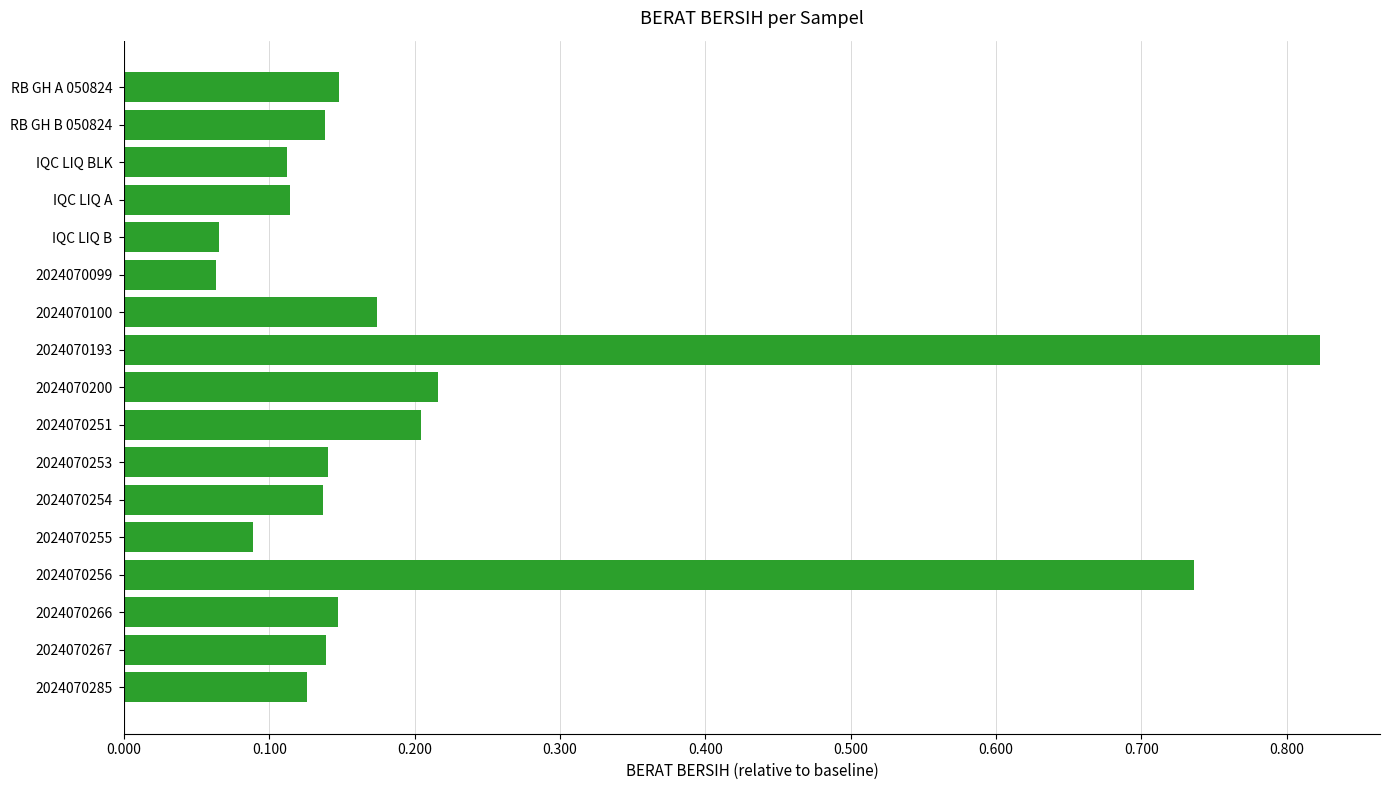

Which has a higher value, 2024070200 or 2024070255?

2024070200